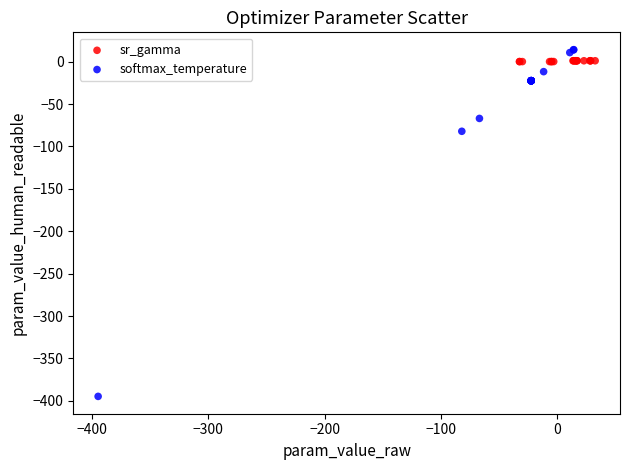

Which series has the largest Y range (max minus min)?

softmax_temperature